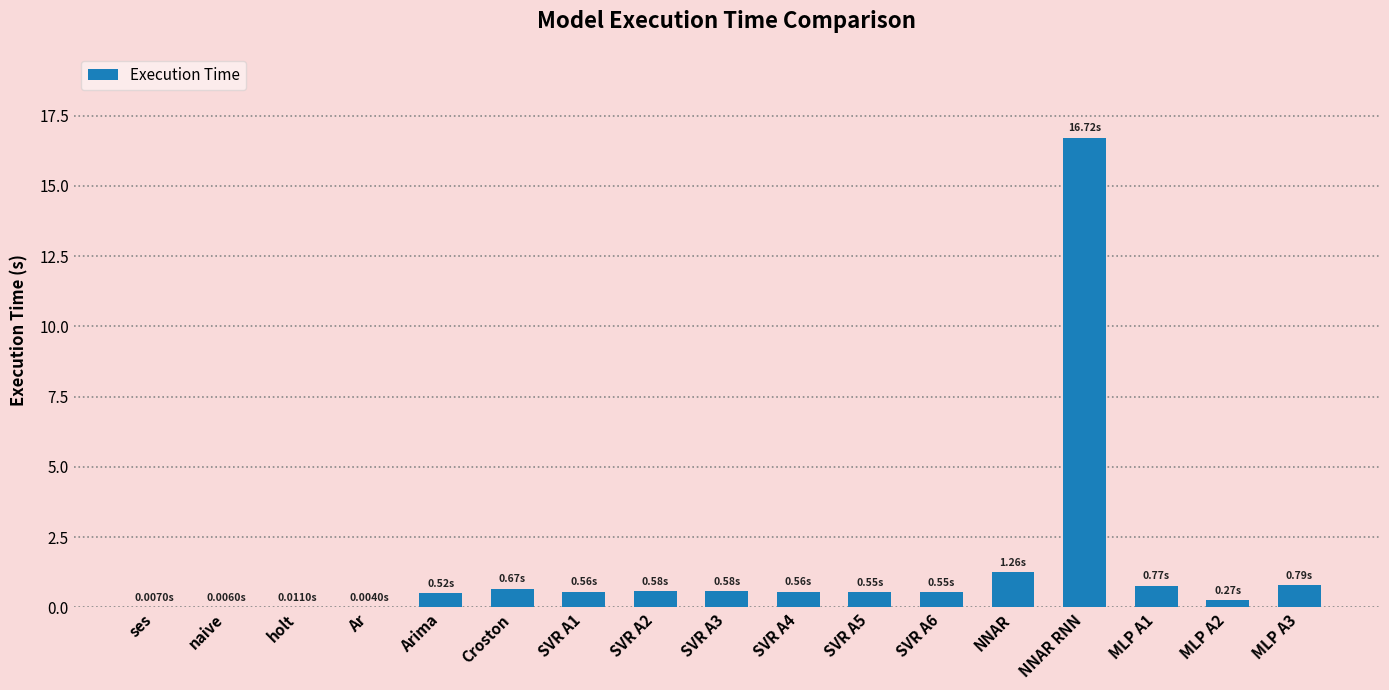

What is the change in value from SVR A5 to NNAR RNN?

+16.2